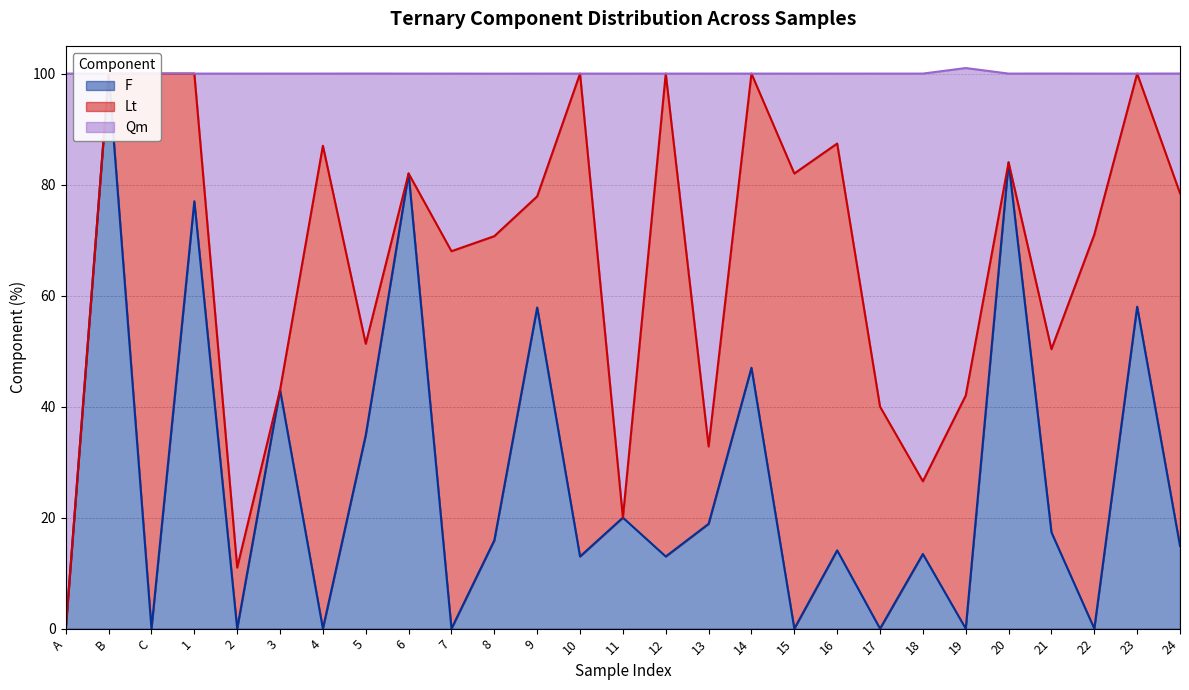

What is the difference between the Qm values at C and 6?

18.0